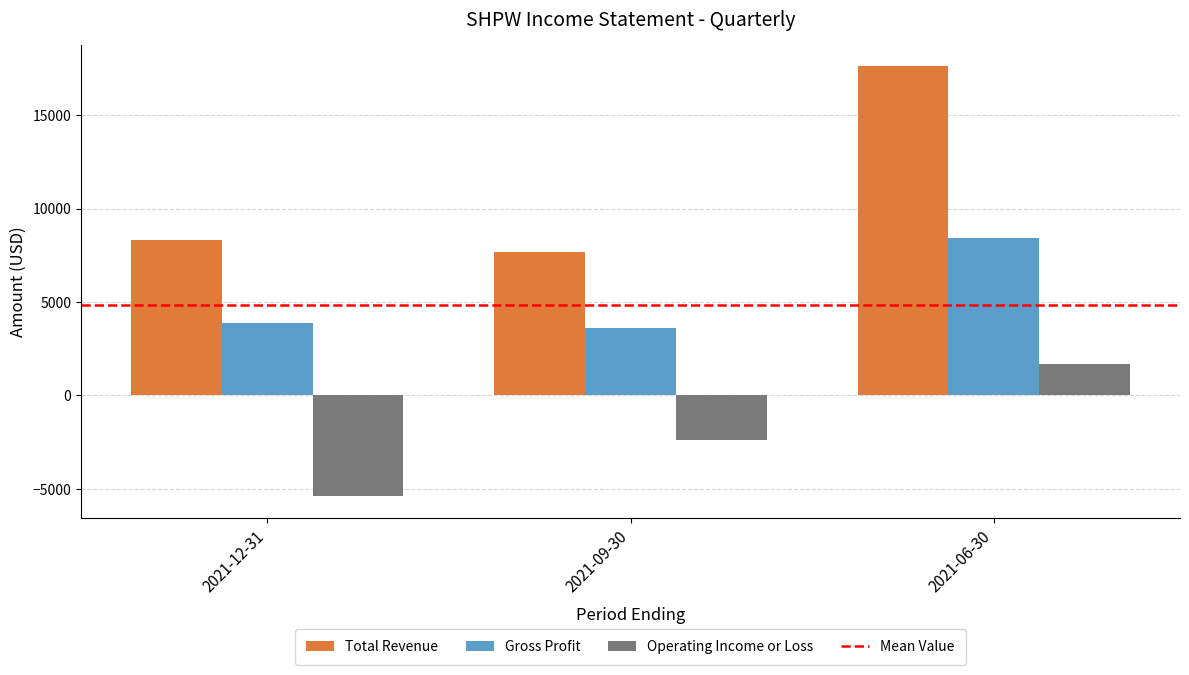

What is the minimum value shown in the chart?

-5400